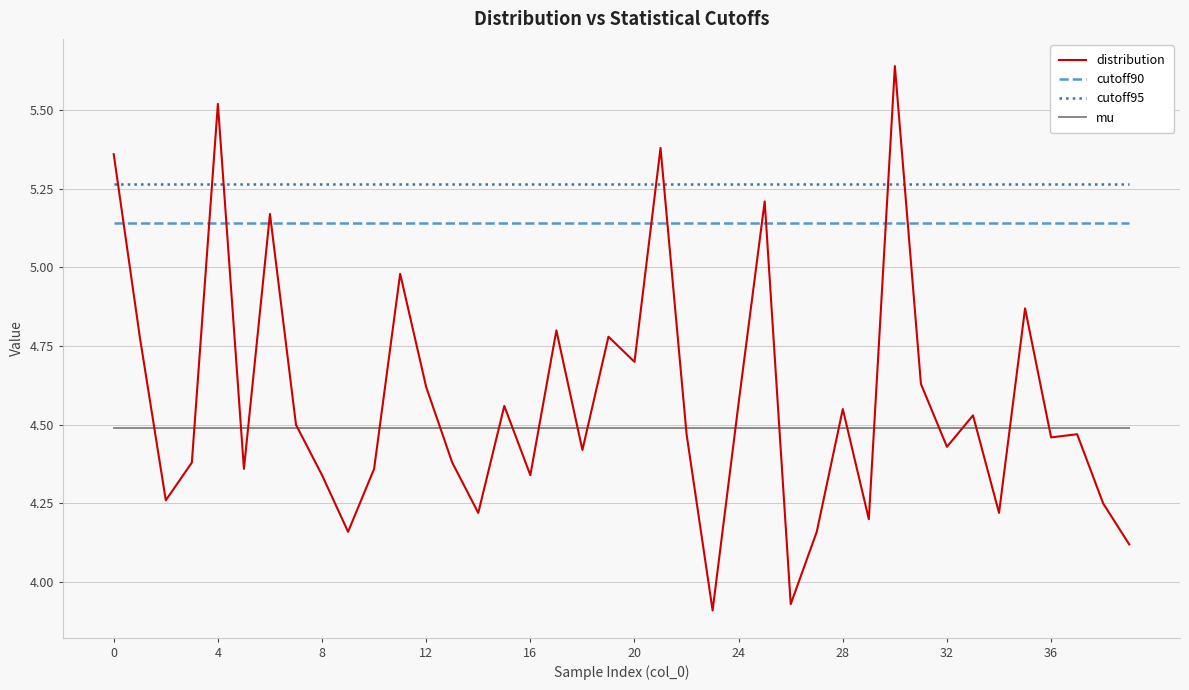

Which series ends up on top after the final intersection of distribution and cutoff95?

cutoff95